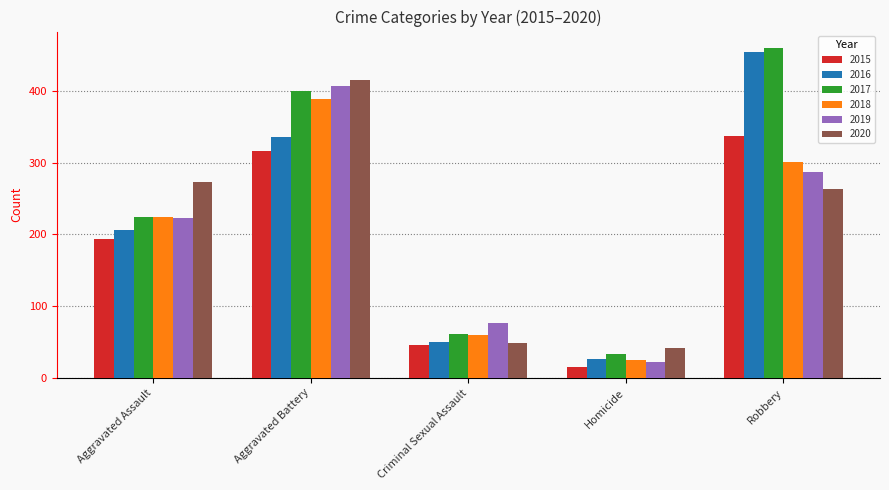

Reading left to right, what are all the values shown in this chart?

2015: Aggravated Assault=194	Aggravated Battery=316	Criminal Sexual Assault=46	Homicide=15	Robbery=337
2016: Aggravated Assault=206	Aggravated Battery=336	Criminal Sexual Assault=50	Homicide=26	Robbery=454
2017: Aggravated Assault=224	Aggravated Battery=400	Criminal Sexual Assault=61	Homicide=33	Robbery=460
2018: Aggravated Assault=225	Aggravated Battery=389	Criminal Sexual Assault=60	Homicide=25	Robbery=301
2019: Aggravated Assault=223	Aggravated Battery=407	Criminal Sexual Assault=77	Homicide=22	Robbery=287
2020: Aggravated Assault=273	Aggravated Battery=416	Criminal Sexual Assault=48	Homicide=41	Robbery=263